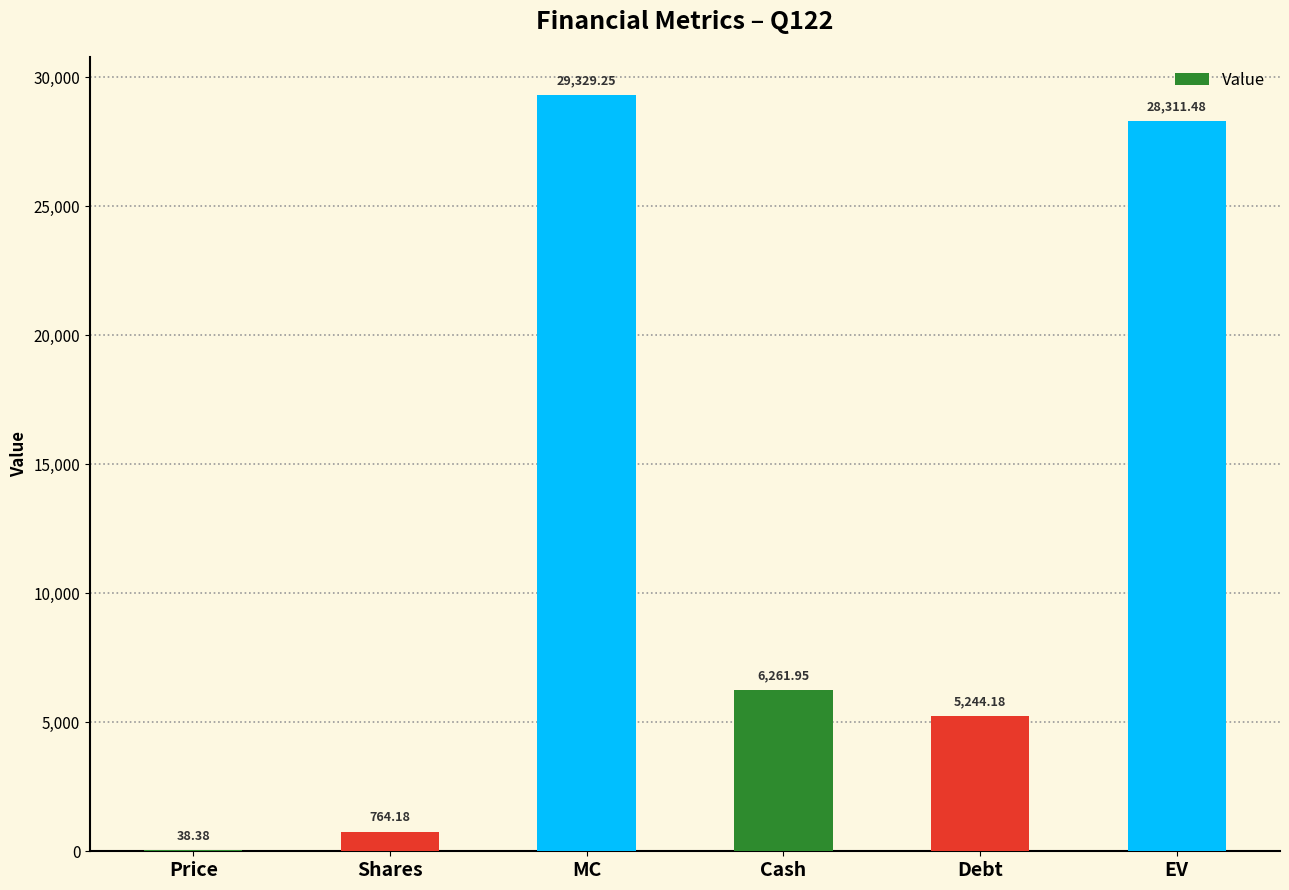

What is the sum of all values?

69949.4